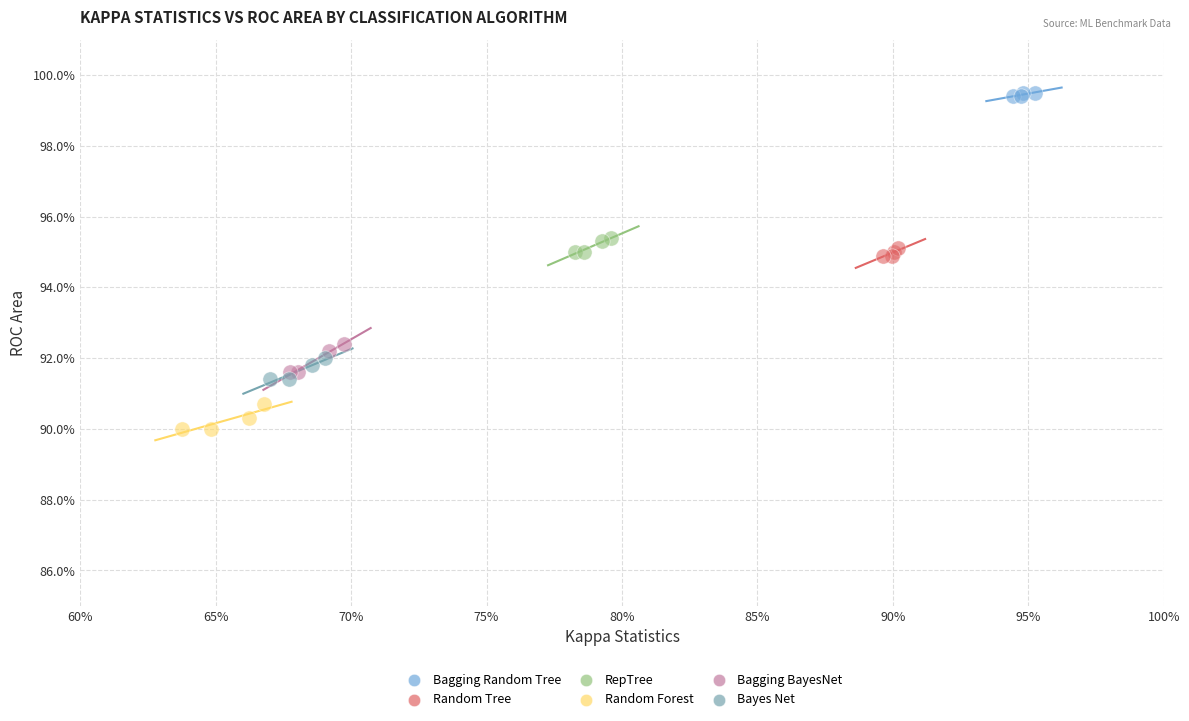

What are all the series names shown in the legend?

Bagging Random Tree, Random Tree, RepTree, Random Forest, Bagging BayesNet, Bayes Net